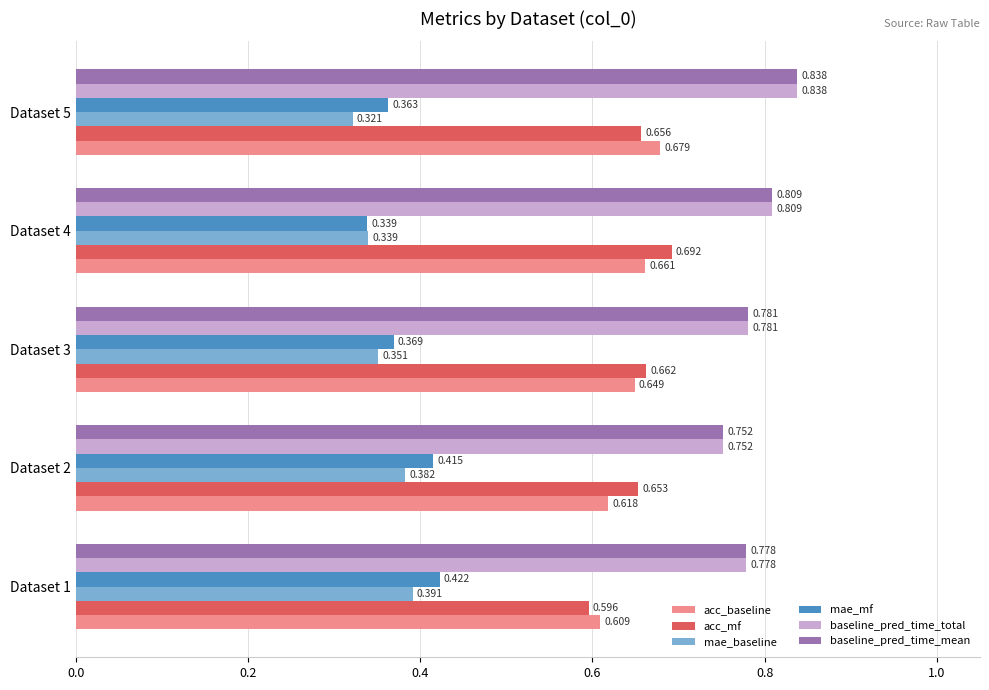

At how many categories does at least one series exceed 0?

5